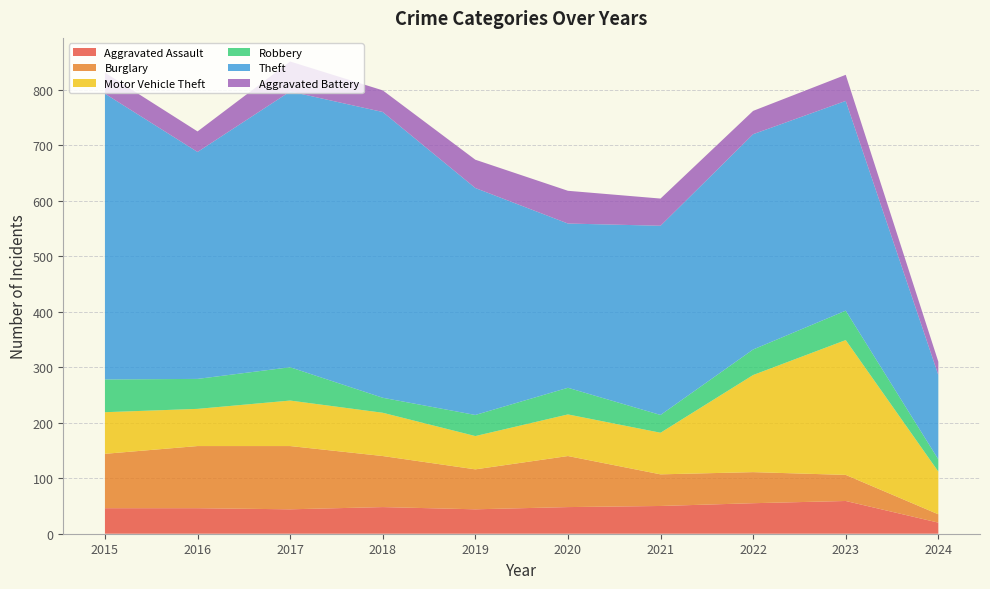

Reading left to right, list all the values displayed in this chart.

Aggravated Assault: 2015=46	2016=46	2017=44	2018=48	2019=44	2020=48	2021=50	2022=55	2023=59	2024=20
Burglary: 2015=98	2016=112	2017=114	2018=92	2019=72	2020=92	2021=57	2022=56	2023=47	2024=15
Motor Vehicle Theft: 2015=75	2016=67	2017=82	2018=78	2019=60	2020=75	2021=75	2022=175	2023=243	2024=77
Robbery: 2015=59	2016=54	2017=60	2018=27	2019=38	2020=48	2021=32	2022=46	2023=53	2024=22
Theft: 2015=515	2016=409	2017=497	2018=515	2019=409	2020=296	2021=341	2022=388	2023=378	2024=152
Aggravated Battery: 2015=38	2016=37	2017=54	2018=39	2019=51	2020=59	2021=49	2022=42	2023=47	2024=24